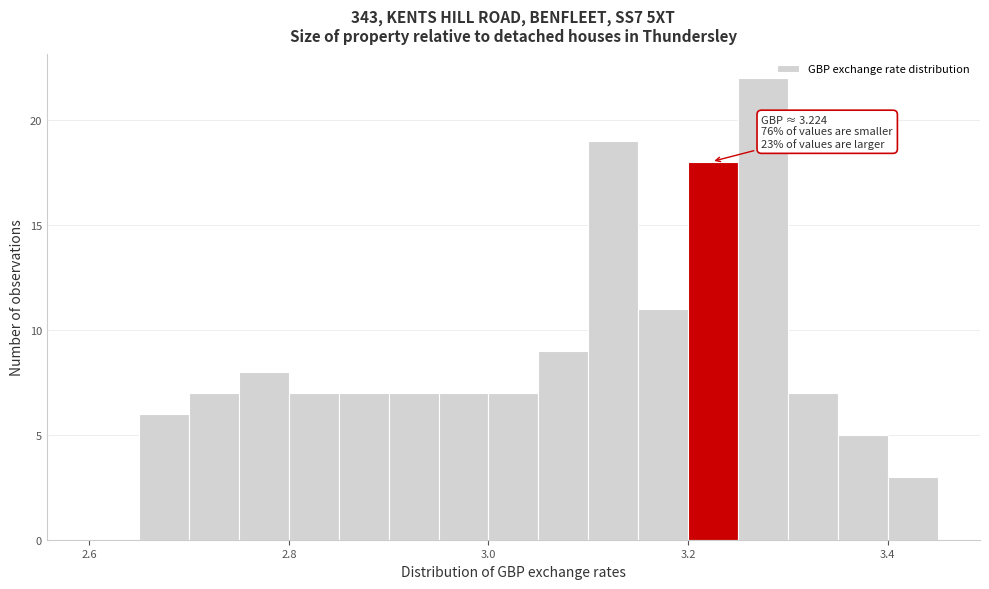

Read against the x-axis, roughly where is the centre of the tallest bar?

3.28